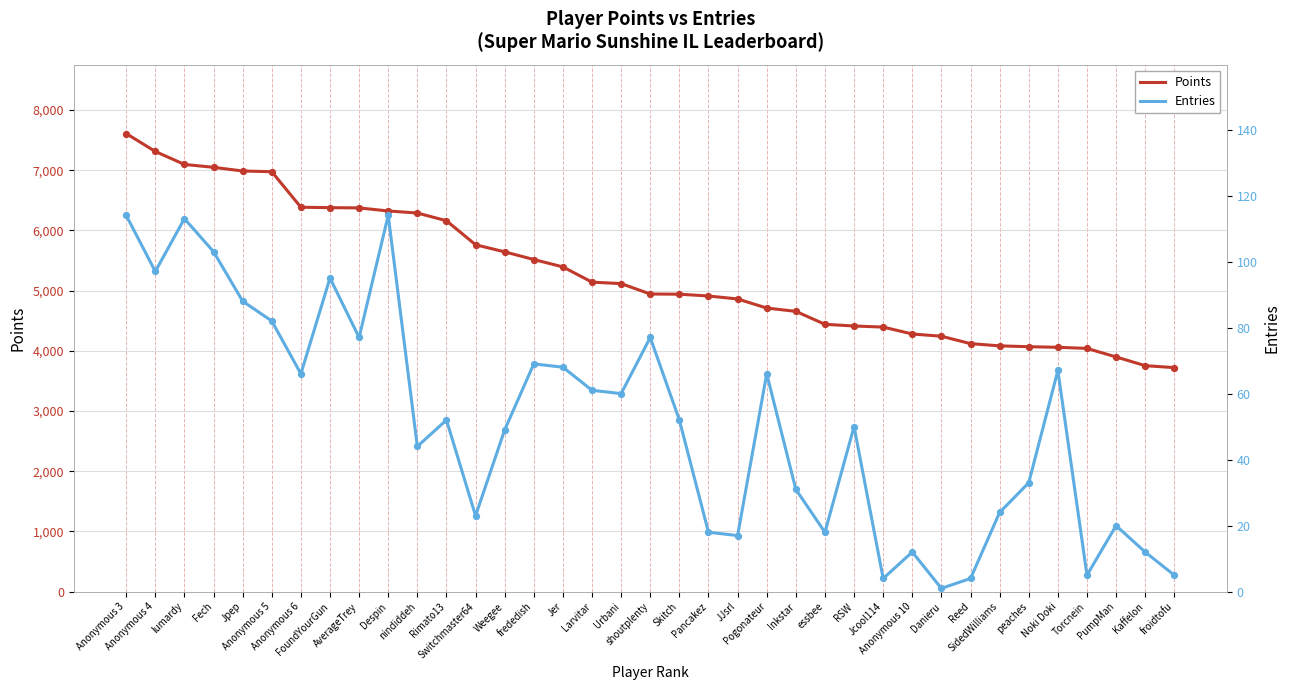

What are all the series names shown in the legend?

Points, Entries